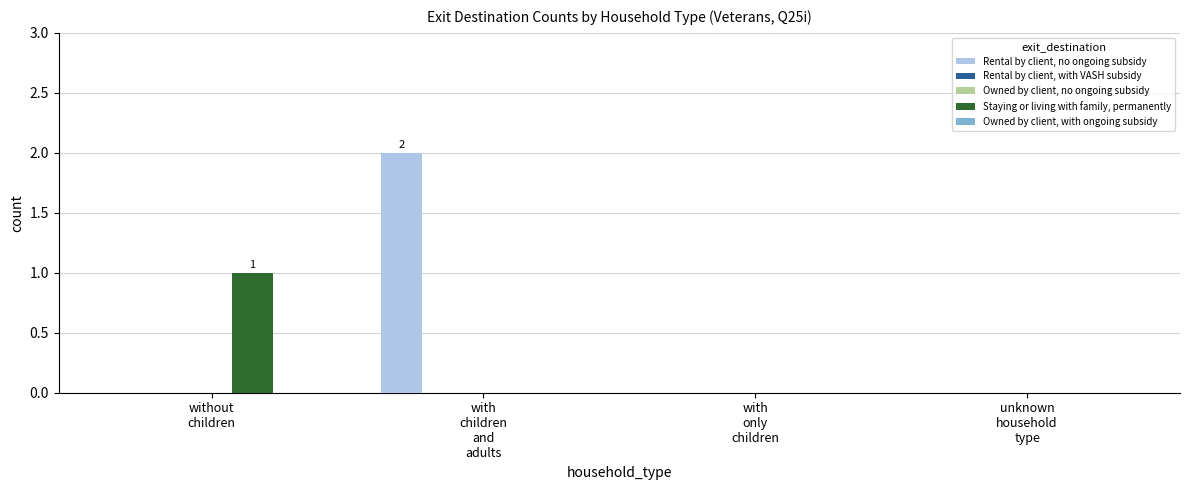

The Staying or living with family, permanently series shows 0 at unknown
household
type. True or false?

True